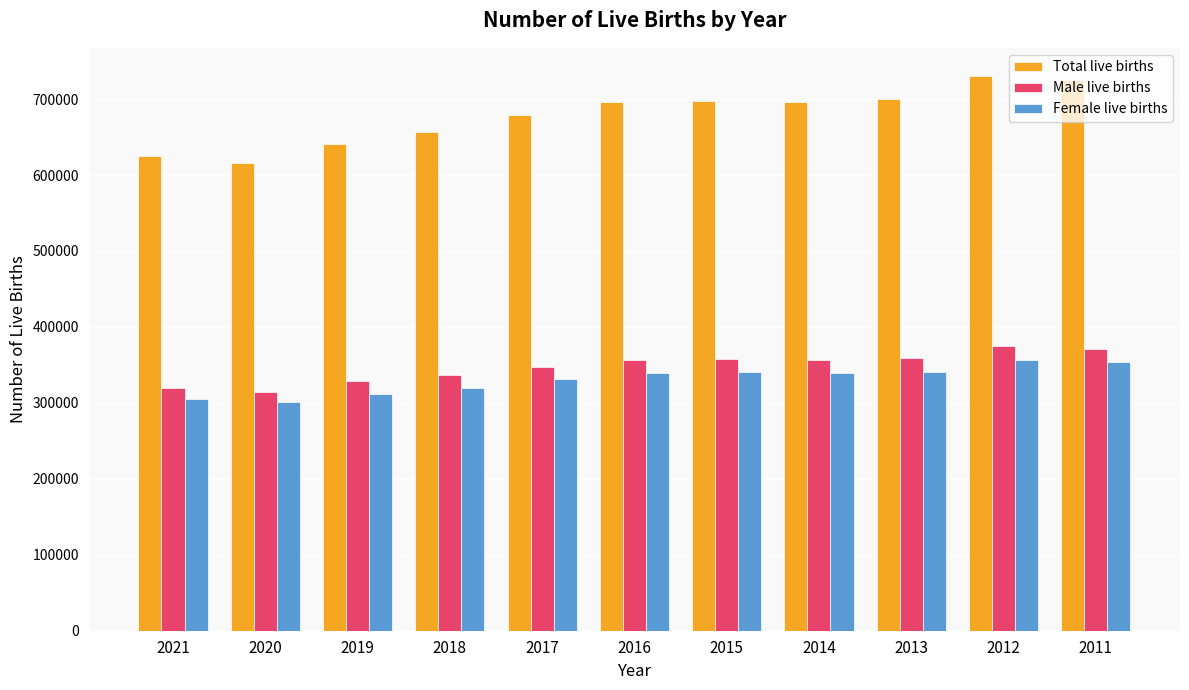

Which series has the largest total across all categories?

Total live births